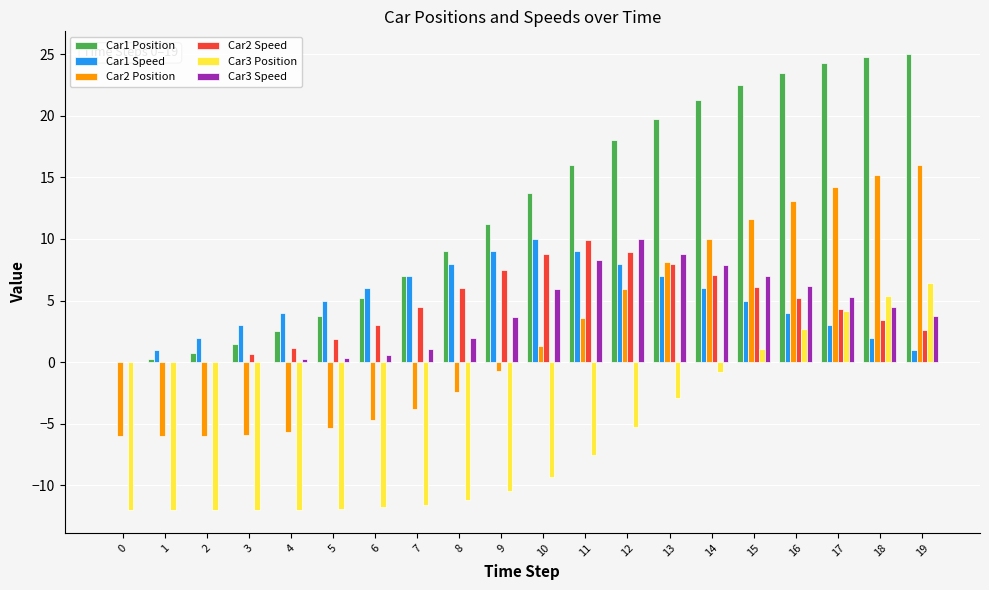

Between 4 and 18, which series saw the biggest shift?

Car1 Position